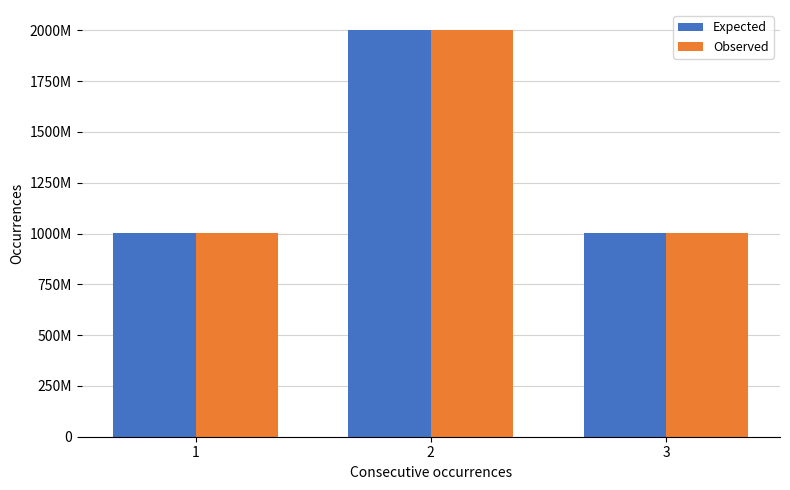

What are all the series names shown in the legend?

Expected, Observed